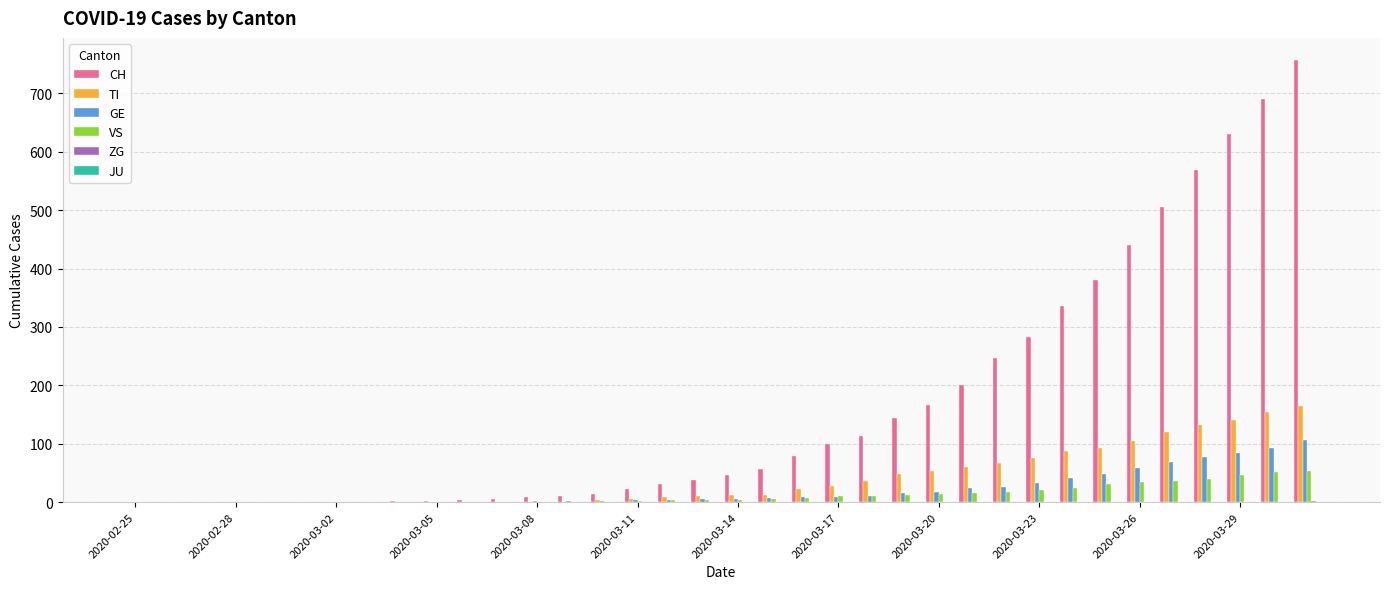

Which series has the largest total across all categories?

CH